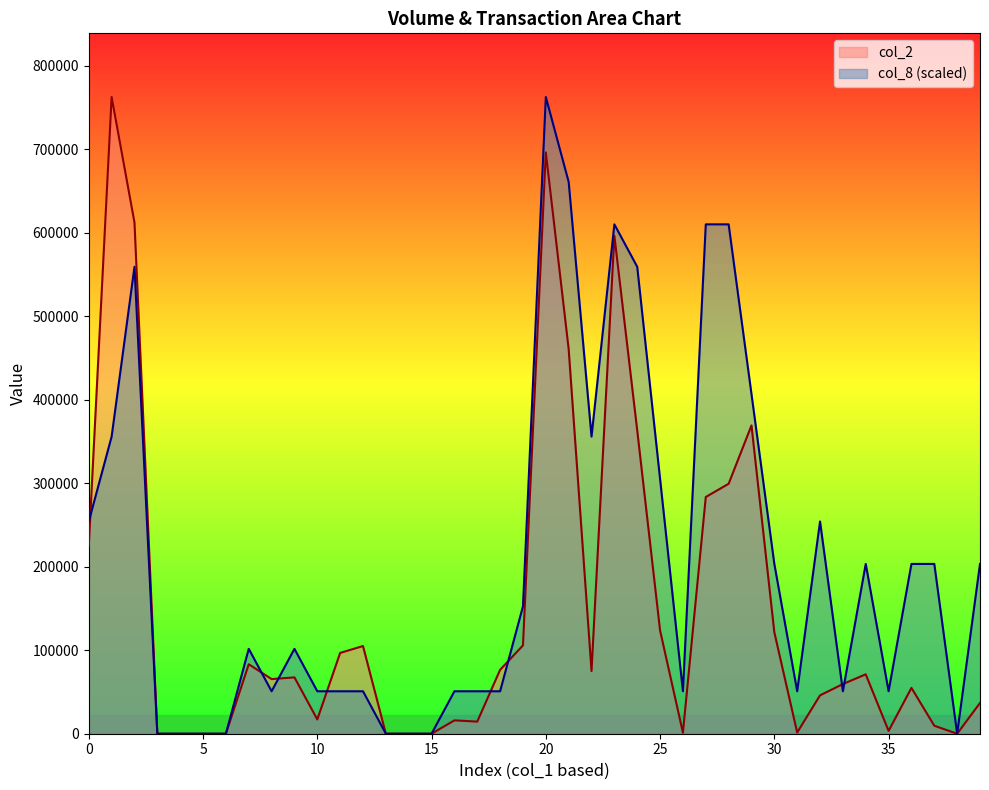

Rank the series by their average value, from highest to lowest.

col_8 (scaled), col_2